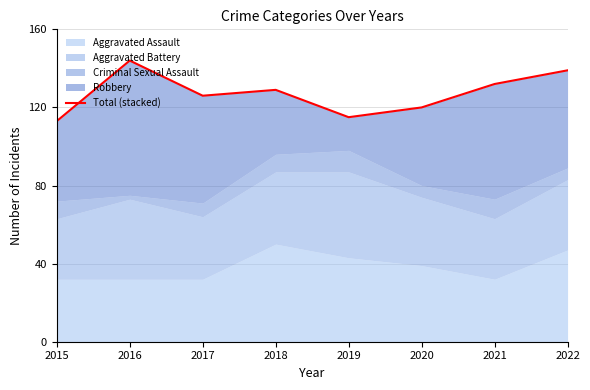

At which label does the data first exceed 129?

2016